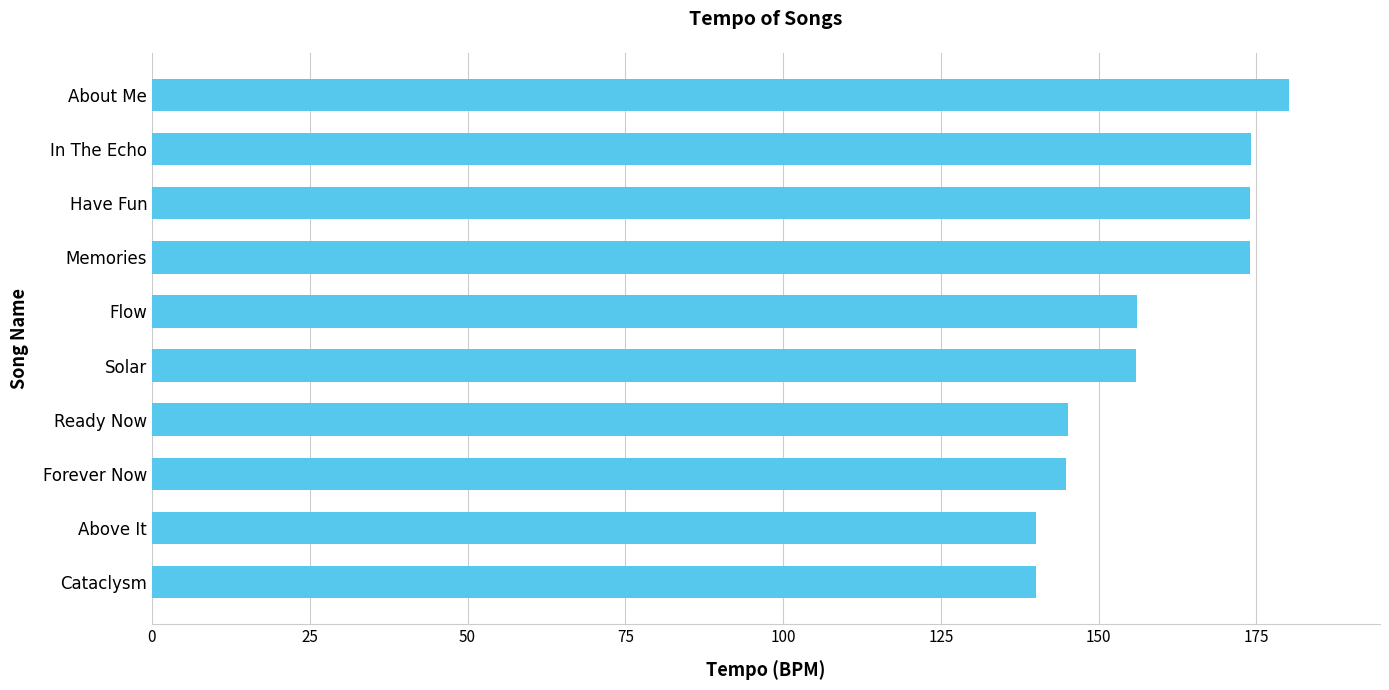

What is the difference between the maximum and minimum values?

40.1